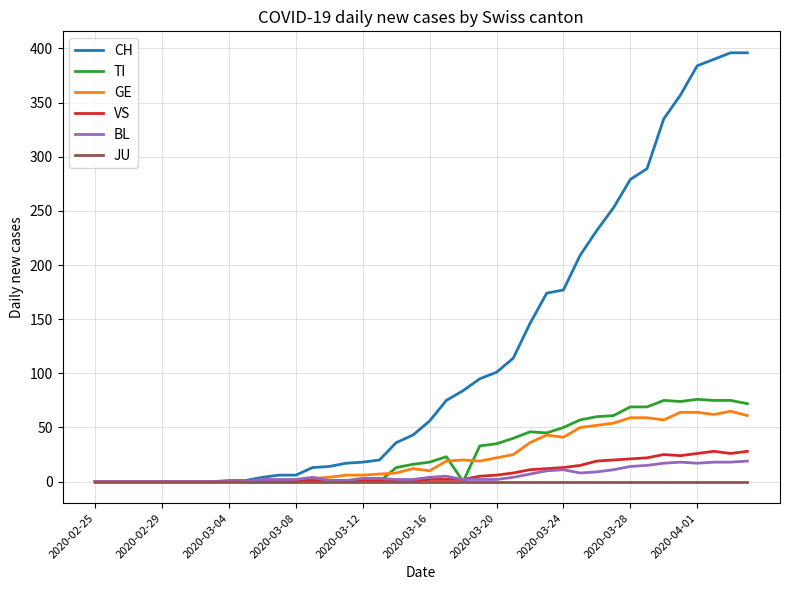

What is the sum of all VS values?

323